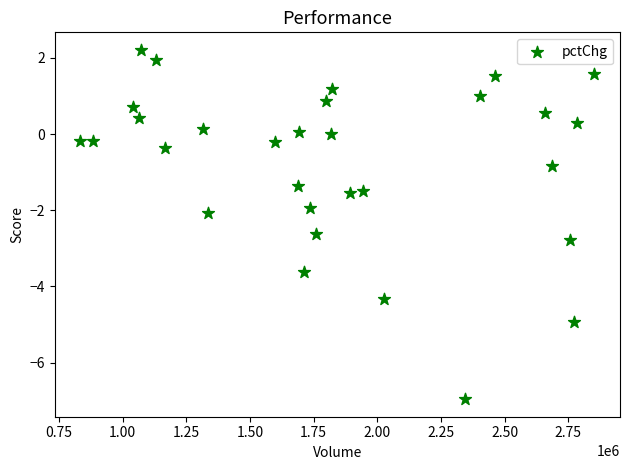

What is the range of X values (max minus min)?

2017551.0